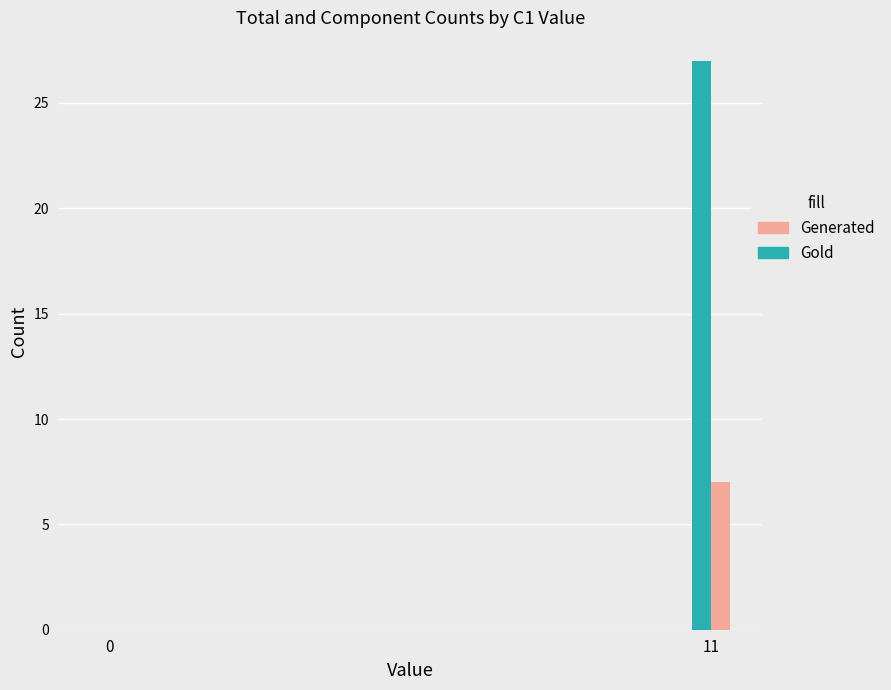

Are the bars horizontal?

No